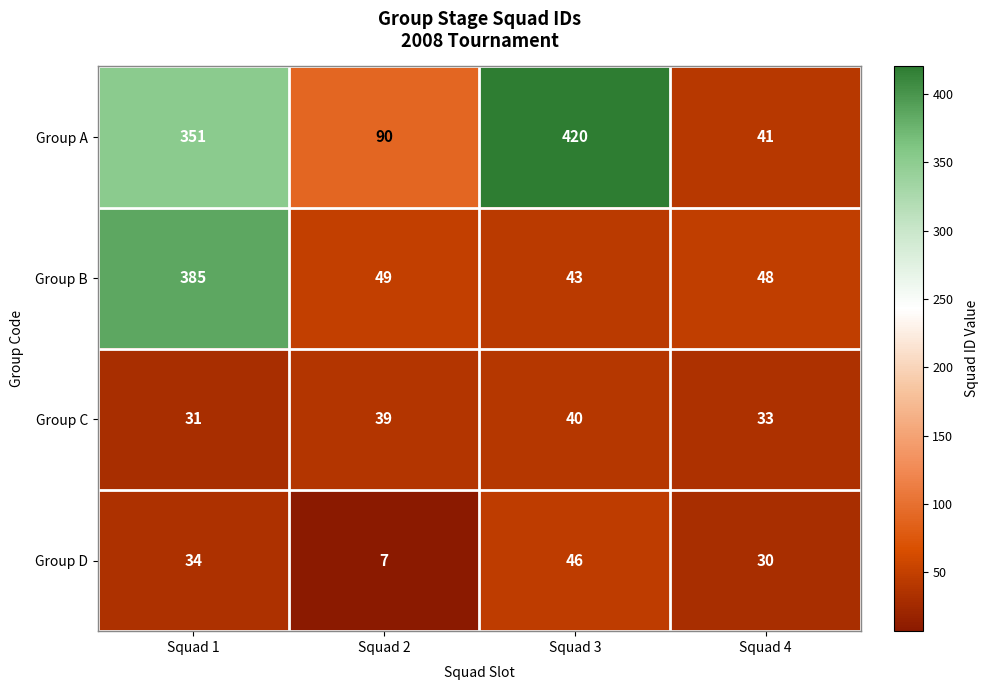

At which category does the chart reach its minimum across all series?

Squad 2